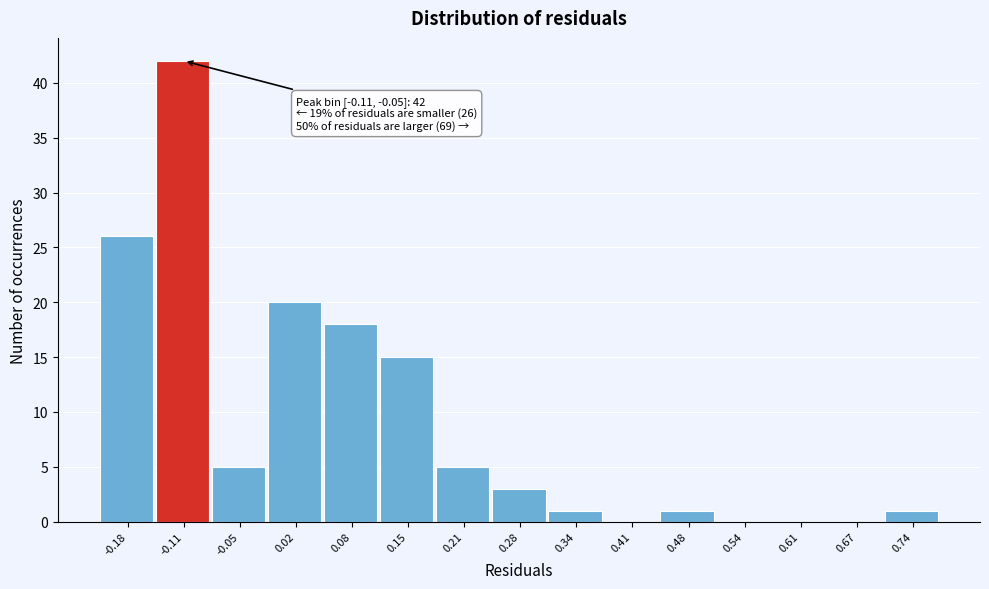

Reading left to right, extract all data points from this chart.

-0.18=26	-0.11=42	-0.05=5	0.02=20	0.08=18	0.15=15	0.21=5	0.28=3	0.34=1	0.41=0	0.48=1	0.54=0	0.61=0	0.67=0	0.74=1